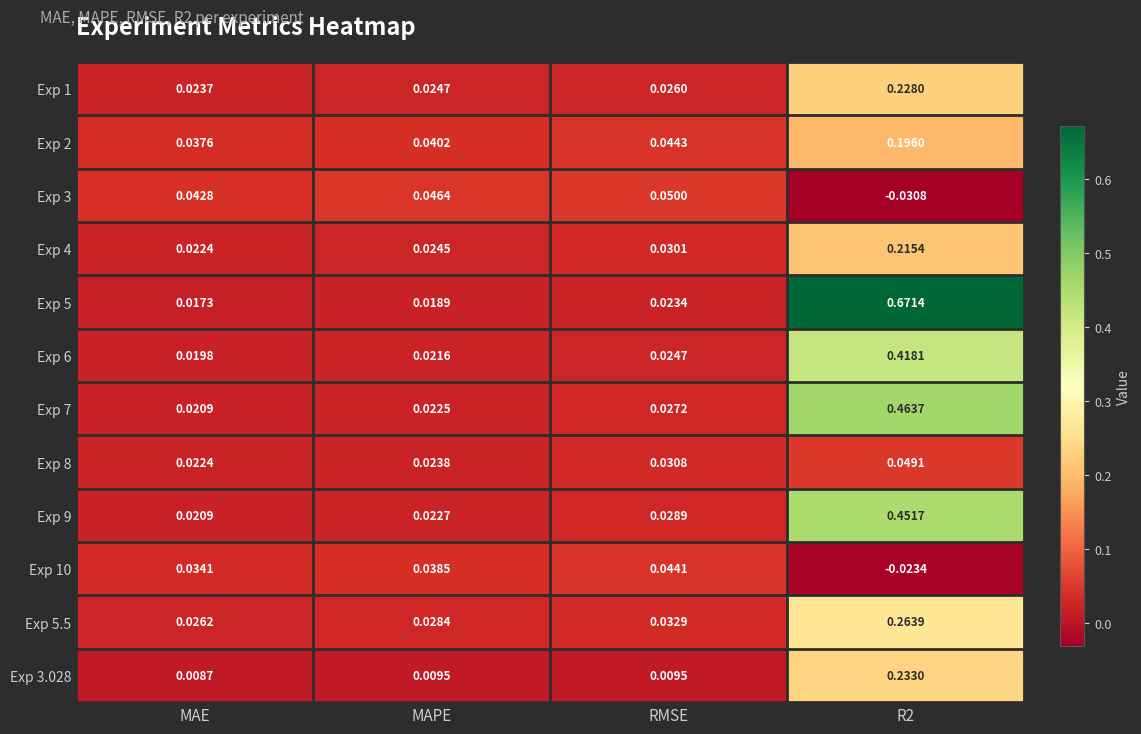

Which series has the largest total across all categories?

Exp 5